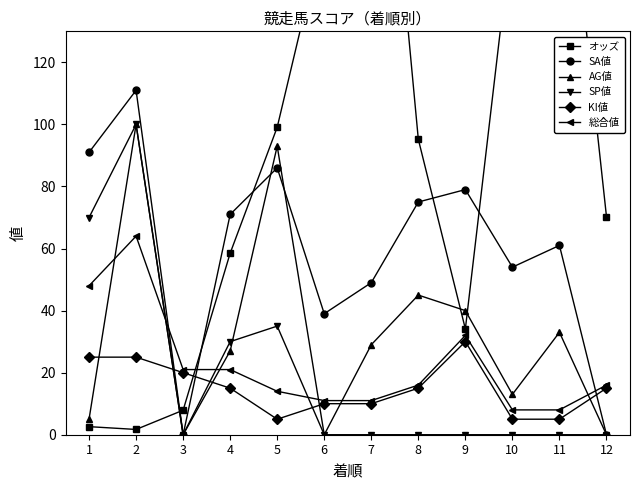

True or false: SP値 and SA値 intersect in this chart.

False